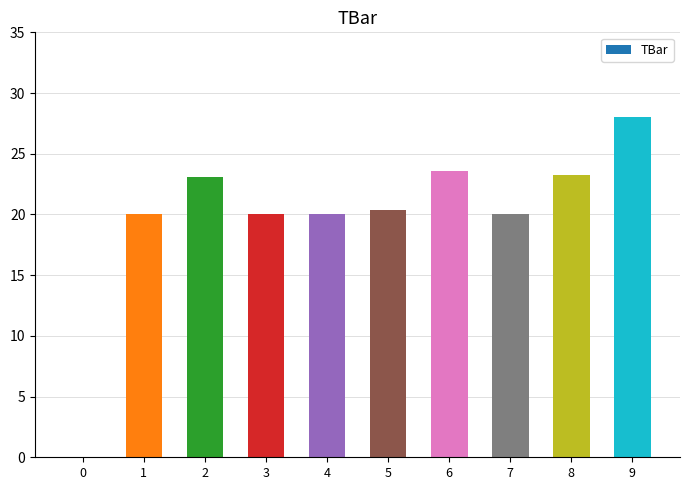

Which category has the highest value across all series?

9